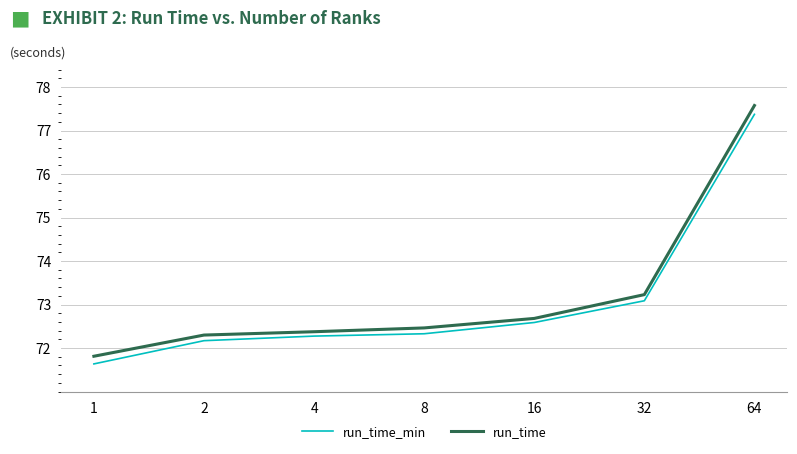

Is it true that run_time equals 27.6 at 32?

False